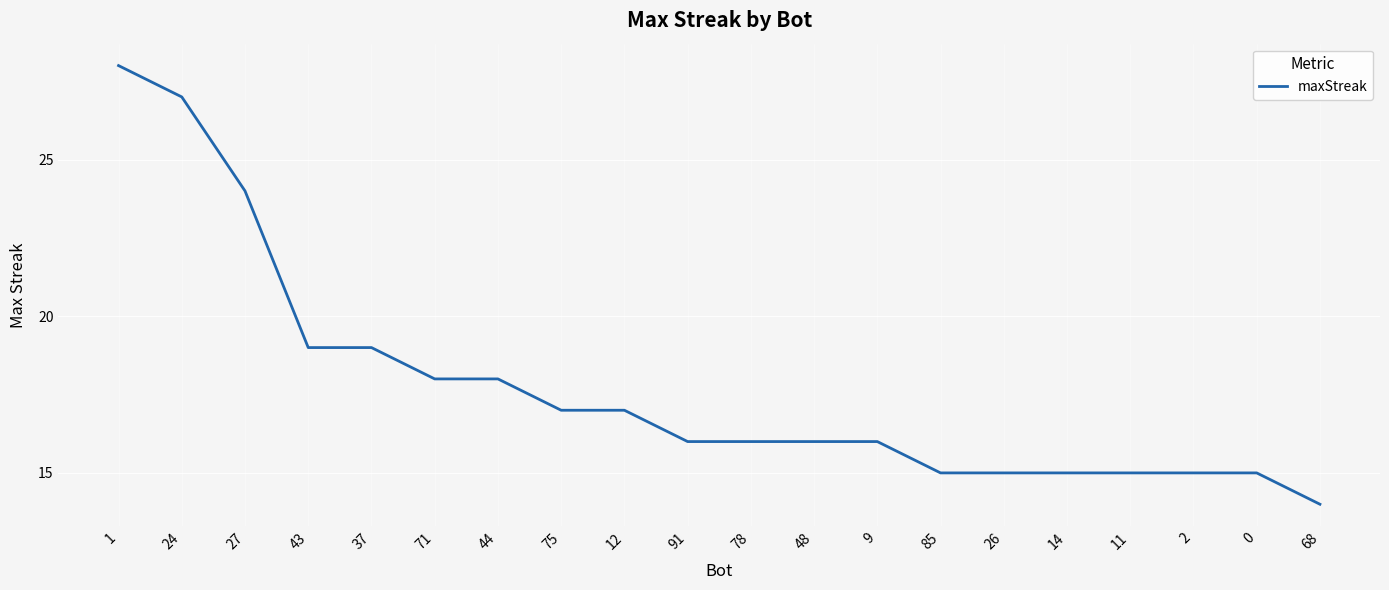

Is this an area chart (filled region under the line)?

No